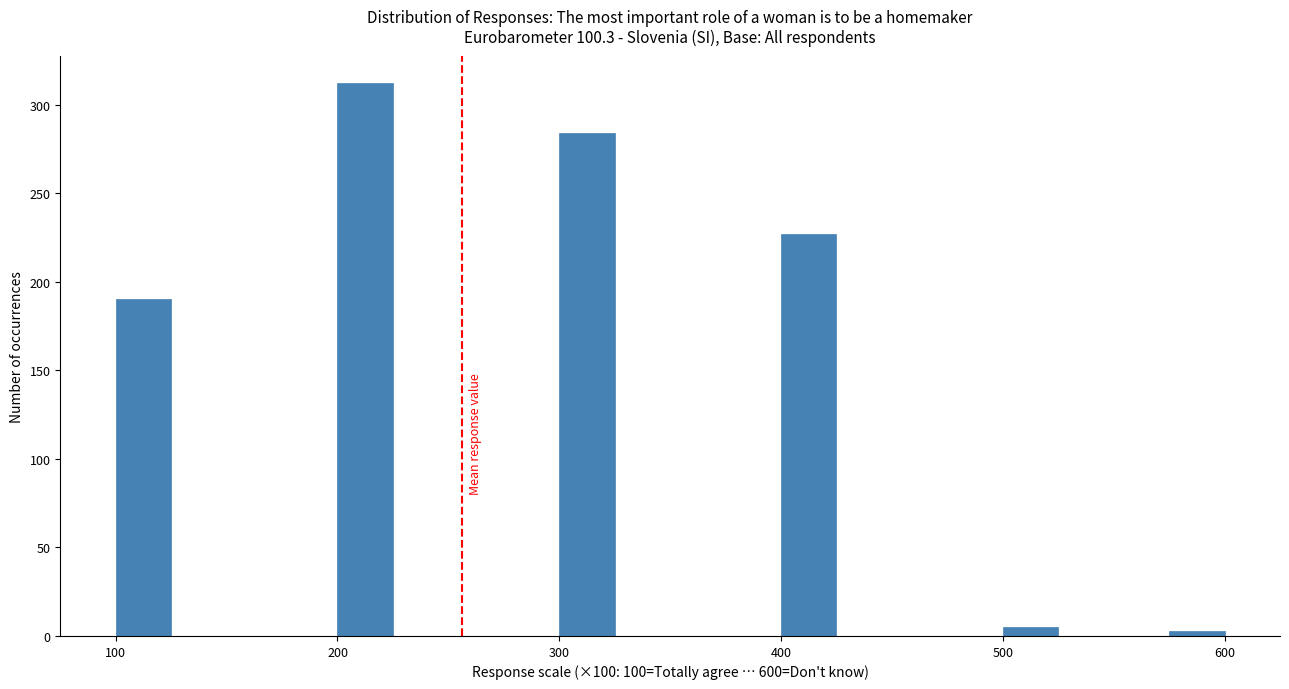

Around what value on the x-axis is the tallest bar? Give the approximate position of its centre, as read against the axis.

210